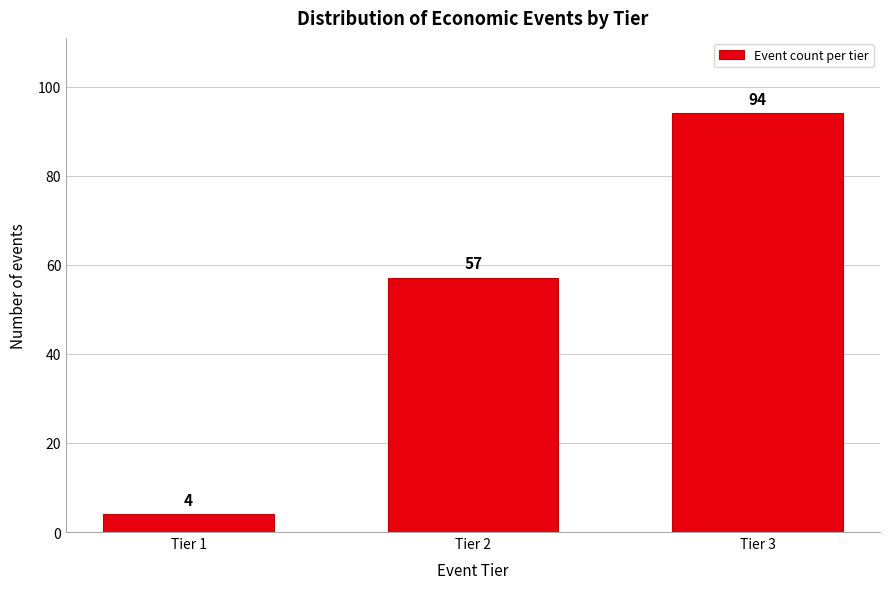

Reading right to left, list all the values displayed in this chart.

Tier 3=94	Tier 2=57	Tier 1=4